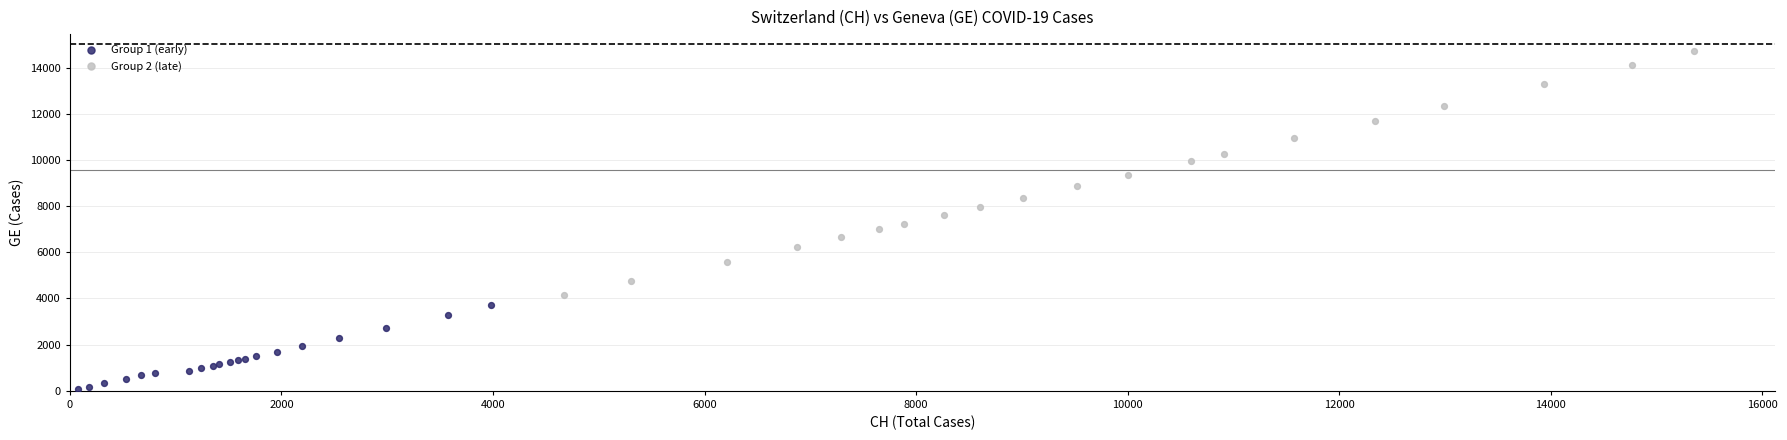

Which series contains the highest Y value?

Group 2 (late)